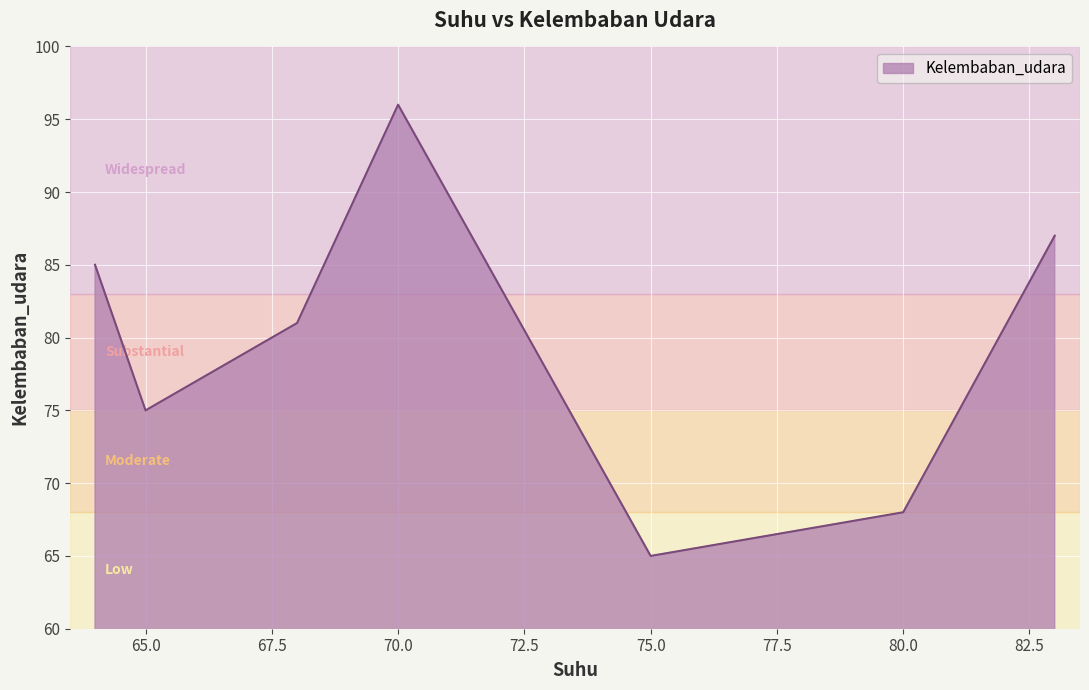

What is the difference between the maximum and second lowest values?

28